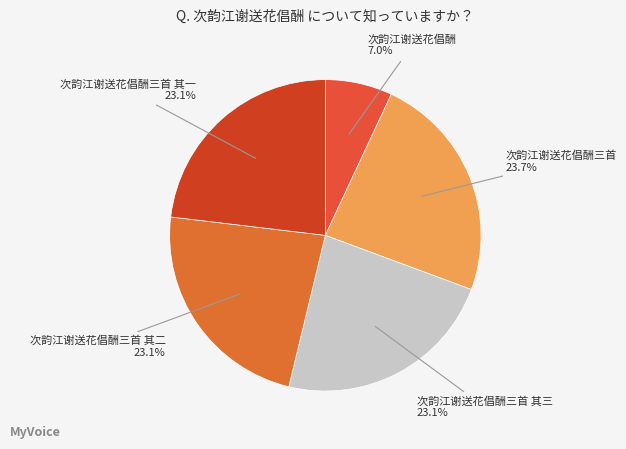

Which has a higher value, 次韵江谢送花倡酬三首 or 次韵江谢送花倡酬?

次韵江谢送花倡酬三首